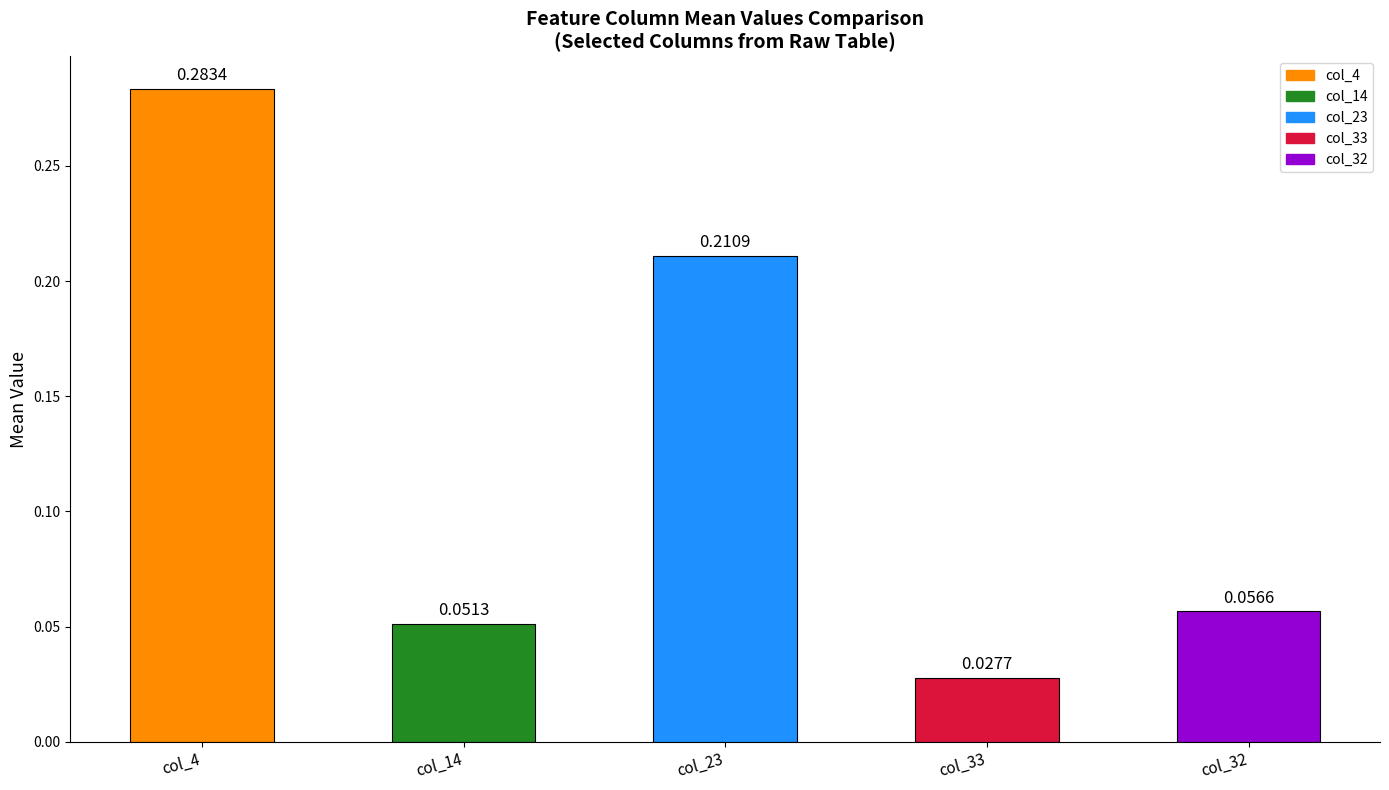

Between col_33 and col_32, which is larger?

col_32